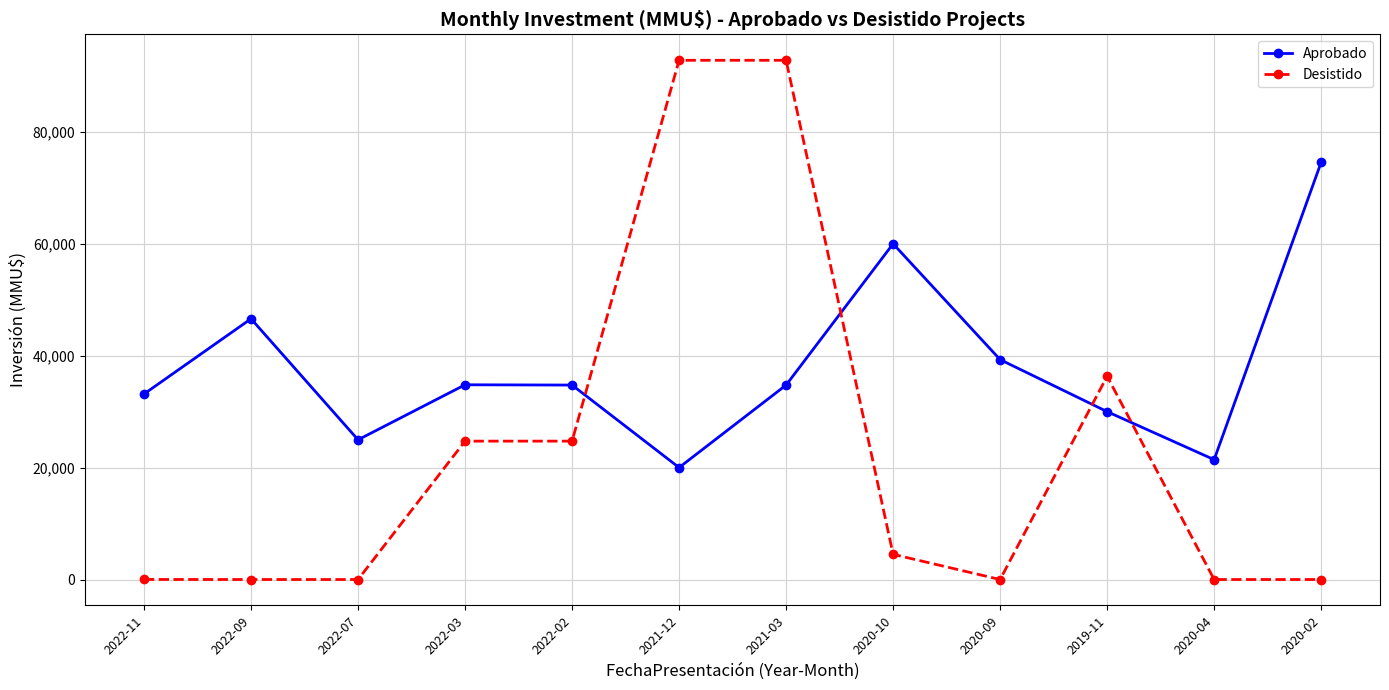

Rank the series by their maximum value, from lowest to highest.

Aprobado, Desistido